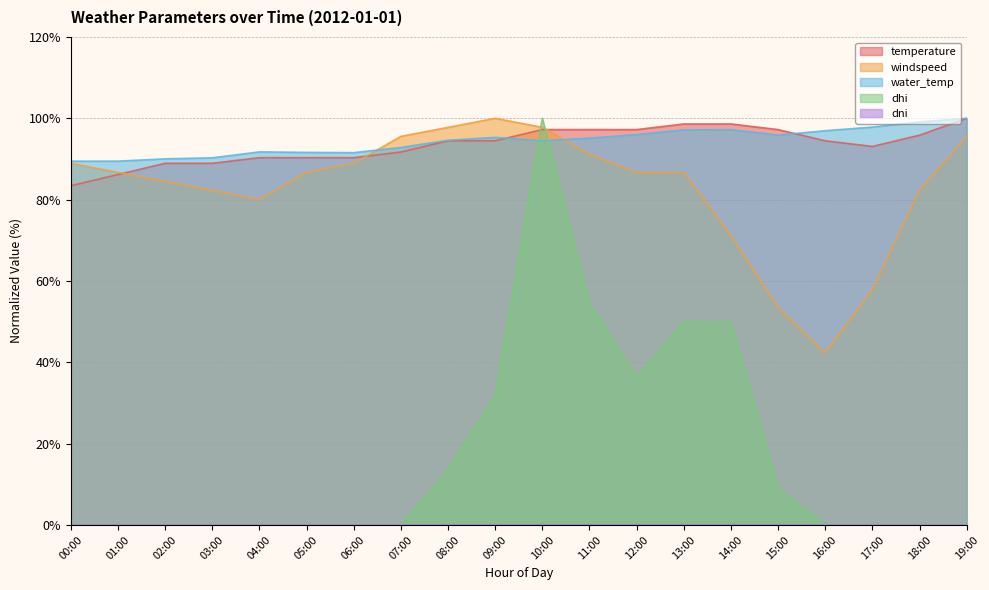

How many values in the windspeed series are below 86?

8